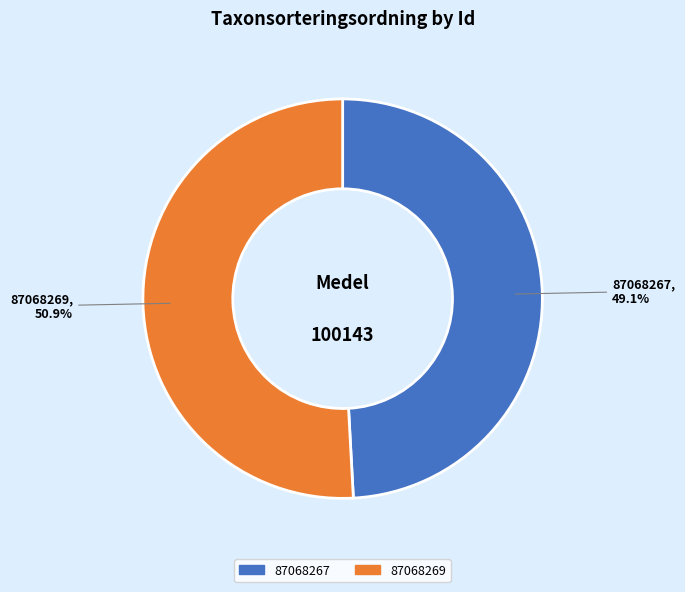

To the nearest percent, what portion does 87068267 represent?

49%